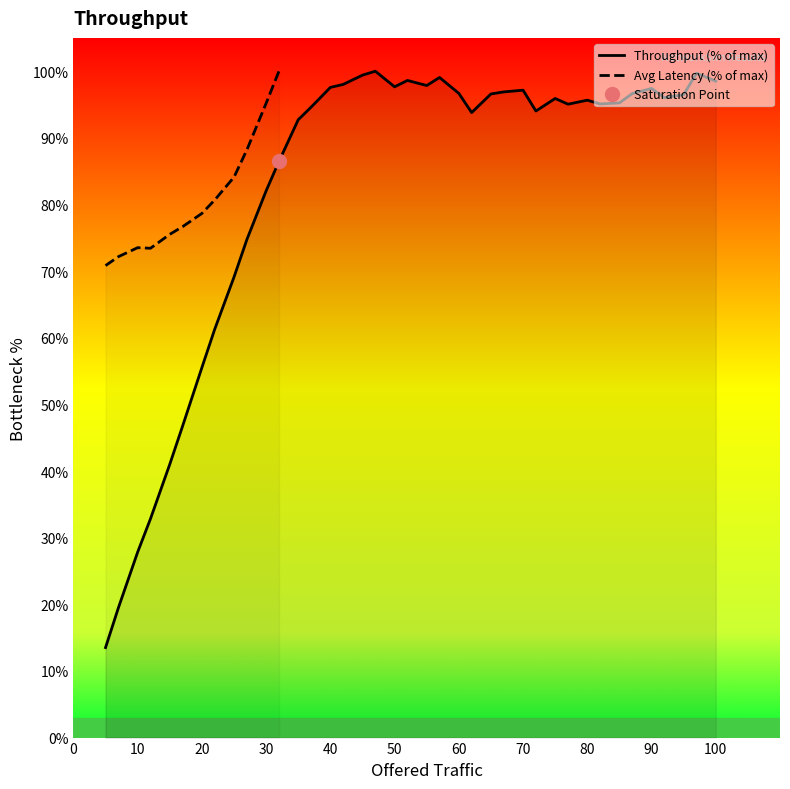

How many interior local valleys (lower than both neighbors) does the data have?

7